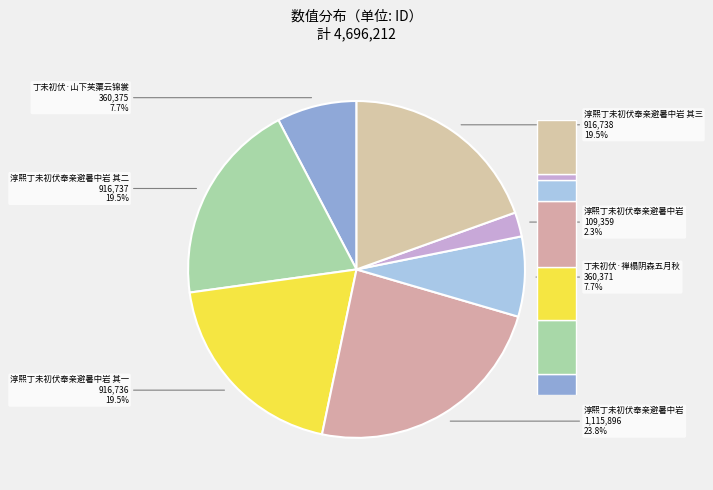

Does 丁未初伏·山下芙蕖云锦裳 represent more than half of the total?

No